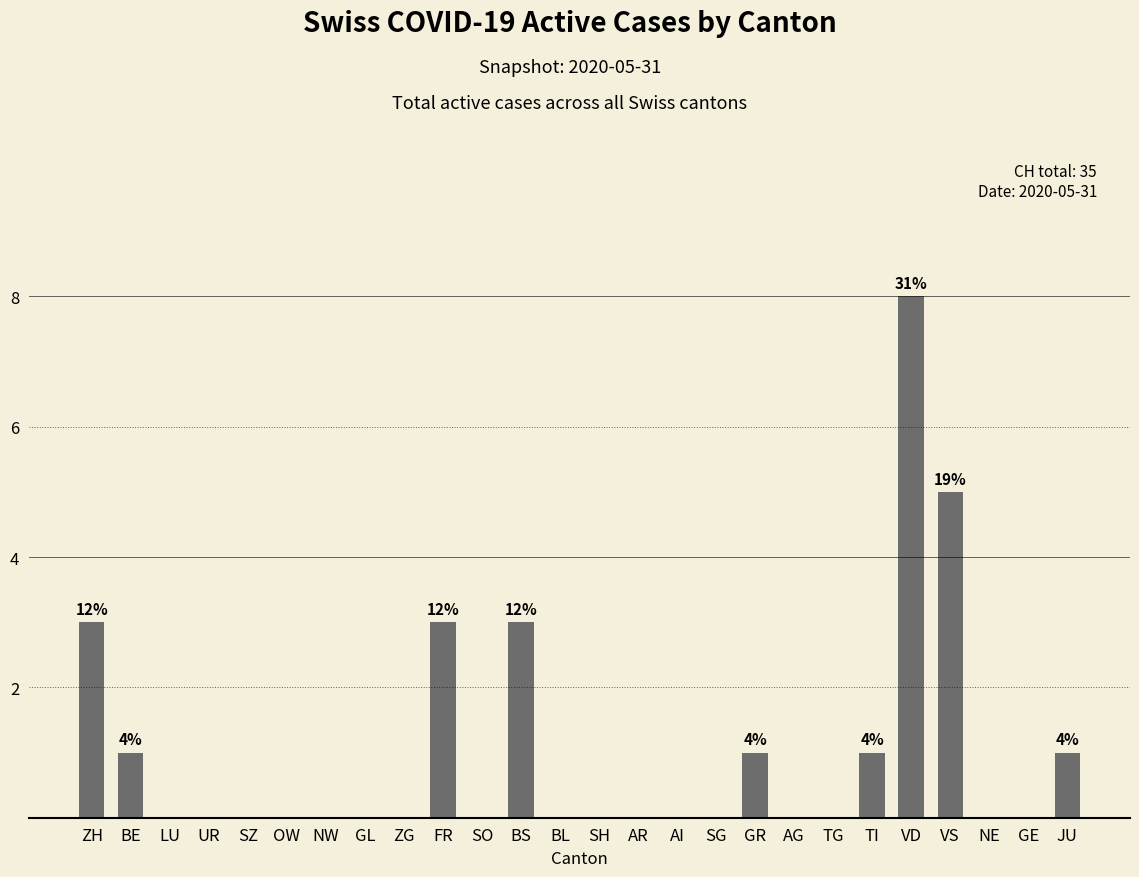

At which category does the chart reach its peak across all series?

VD